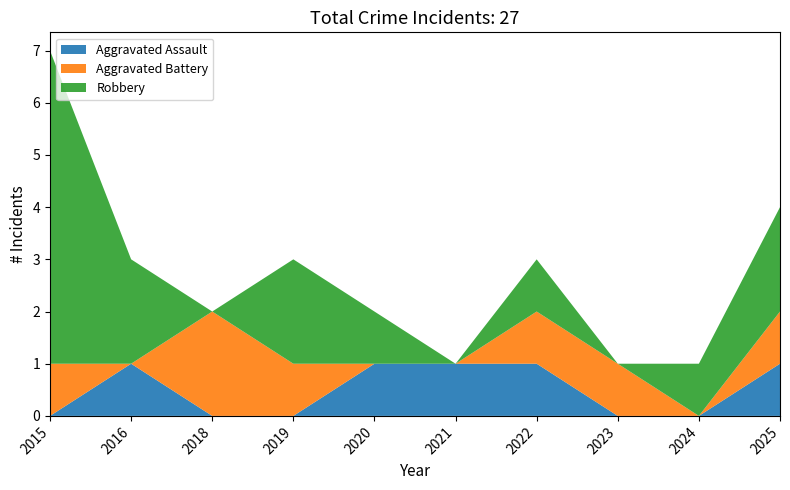

Reading left to right, transcribe all the data shown in this chart.

Aggravated Assault: 2015=0	2016=1	2018=0	2019=0	2020=1	2021=1	2022=1	2023=0	2024=0	2025=1
Aggravated Battery: 2015=1	2016=0	2018=2	2019=1	2020=0	2021=0	2022=1	2023=1	2024=0	2025=1
Robbery: 2015=6	2016=2	2018=0	2019=2	2020=1	2021=0	2022=1	2023=0	2024=1	2025=2